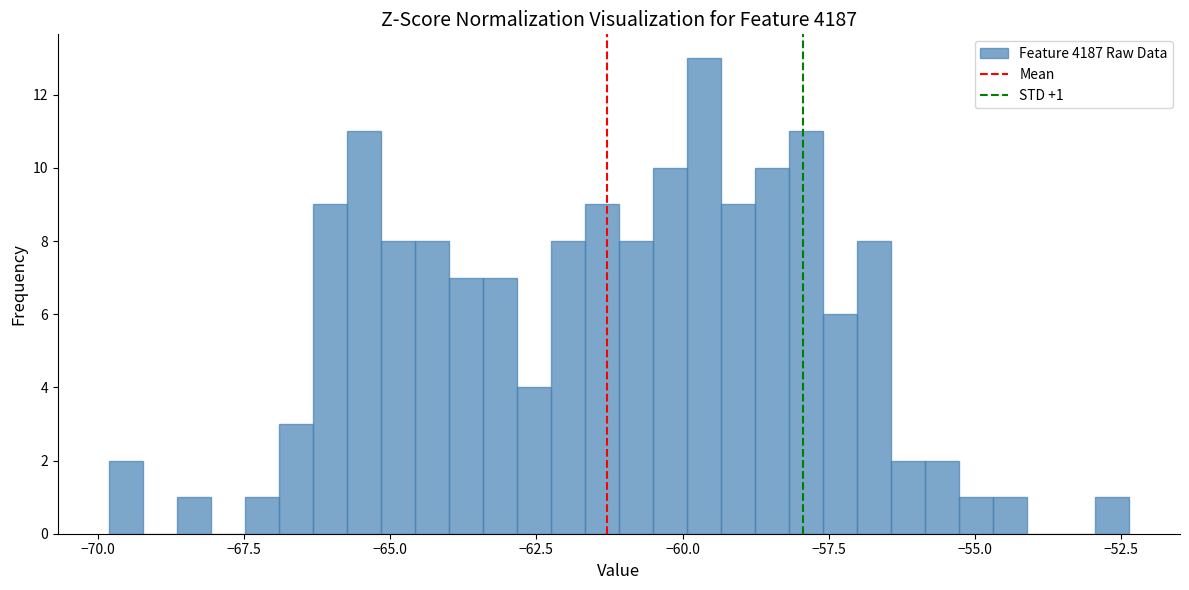

Read against the x-axis, roughly where is the centre of the tallest bar?

-59.5